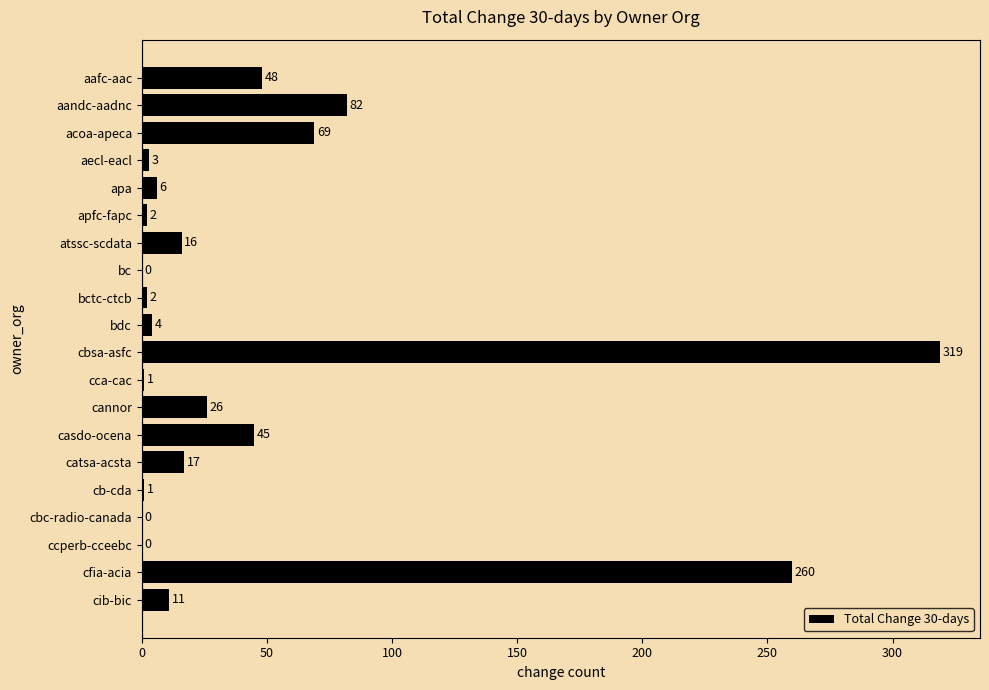

Which label corresponds to the largest value in the chart?

cbsa-asfc